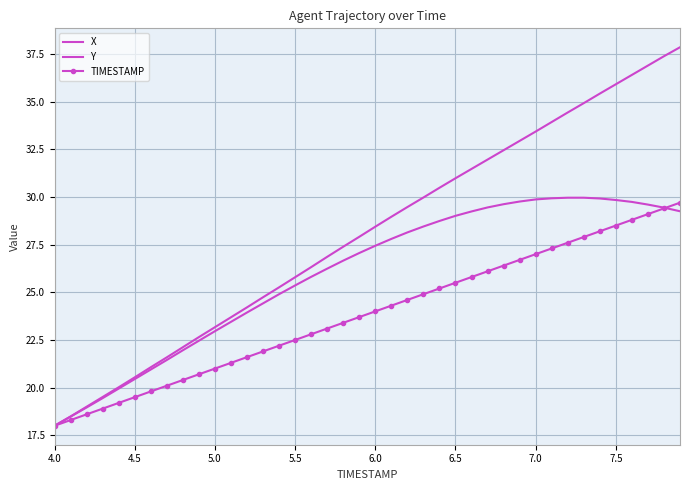

True or false: X has more than 1 interior local peaks.

False